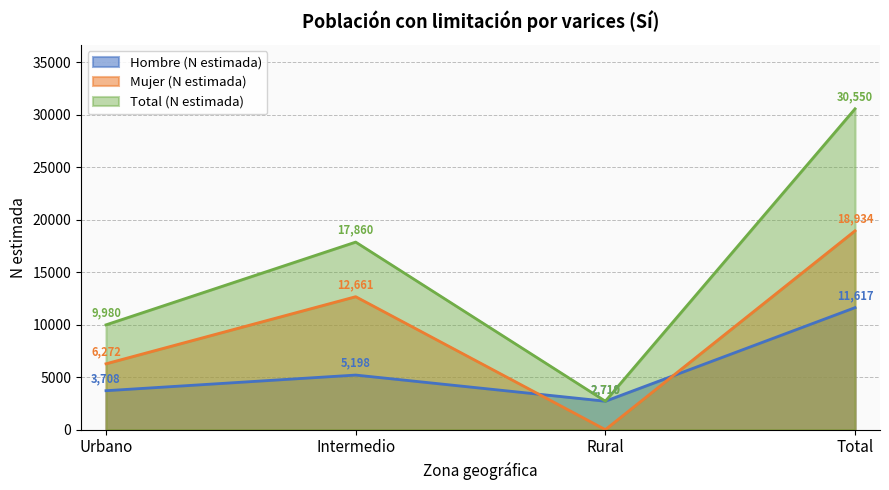

At which label does Total (N estimada) reach its peak?

Total